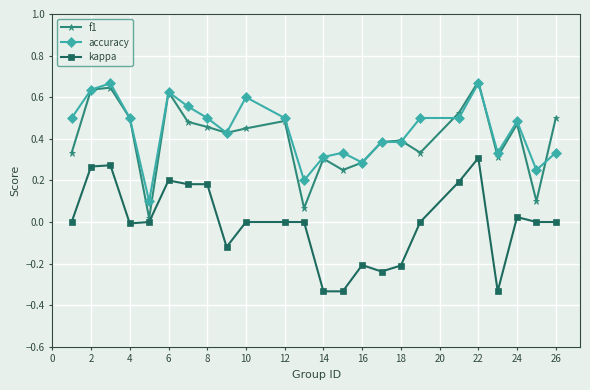

True or false: accuracy has more than 1 points higher than both neighbors.

True